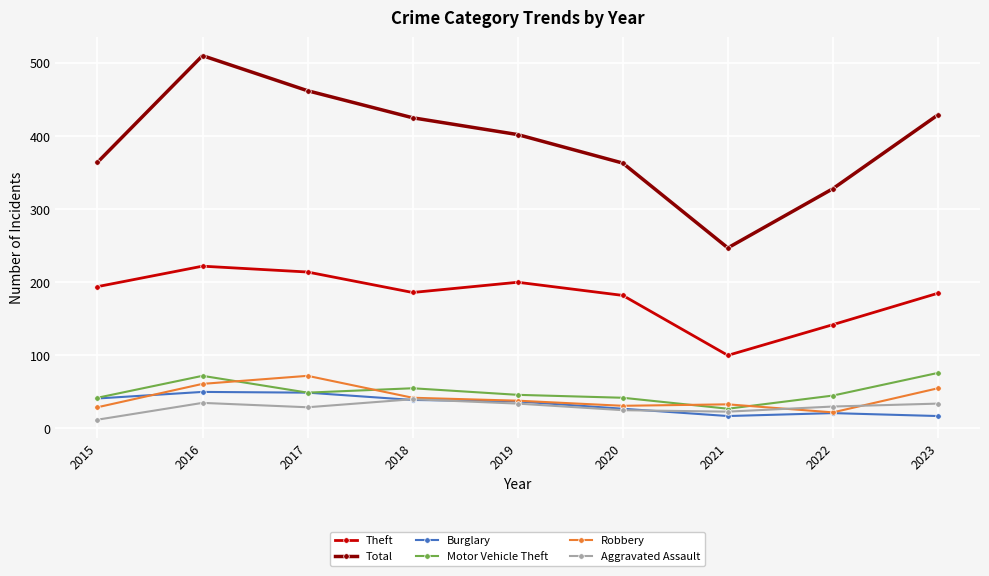

What is the smallest value displayed?

12